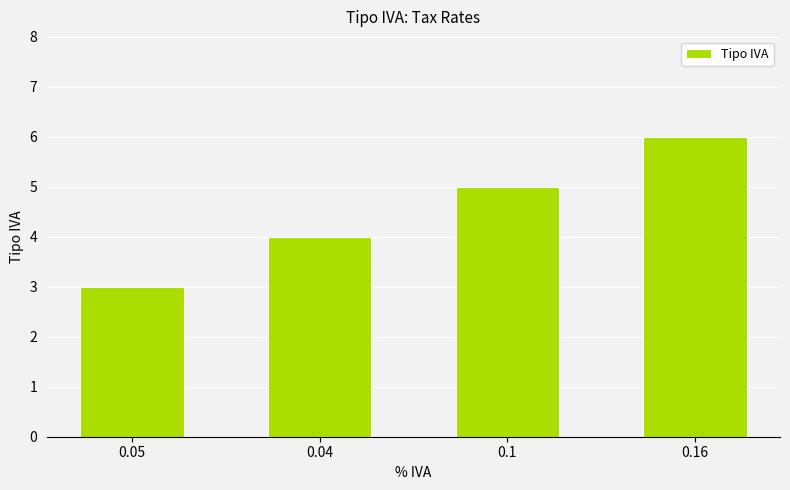

Count the number of categories in the chart.

4